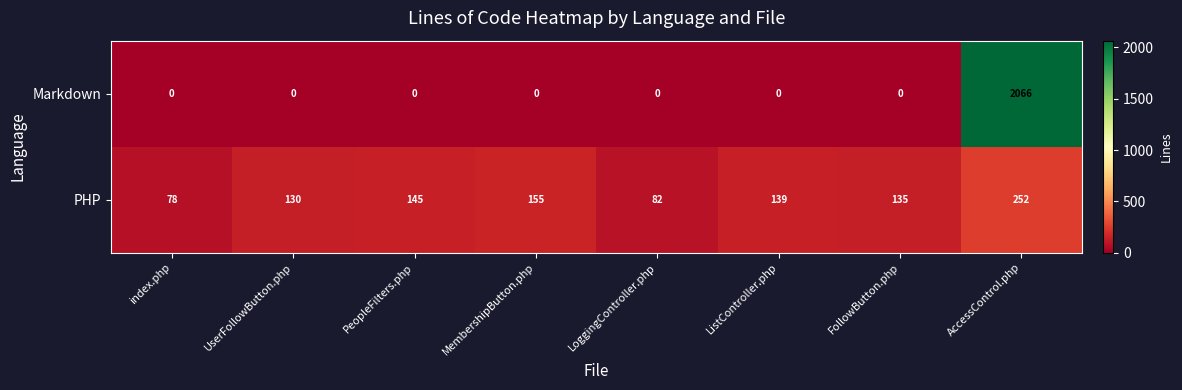

How many series are shown in this chart?

2